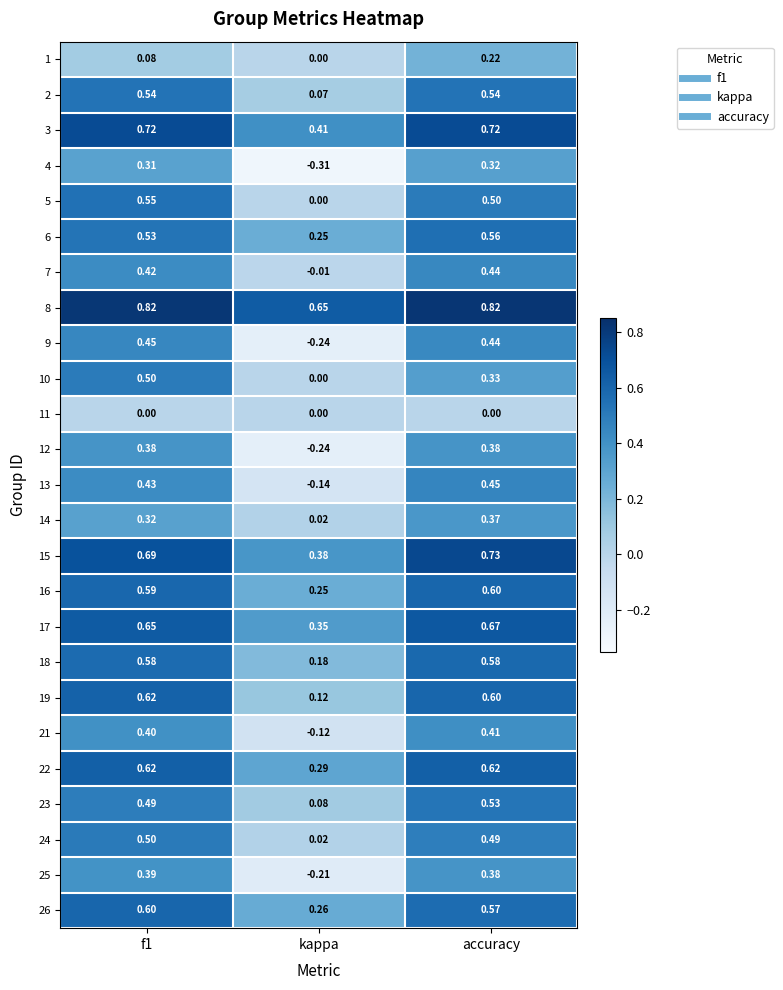

At which category is the sum across all series the highest?

accuracy